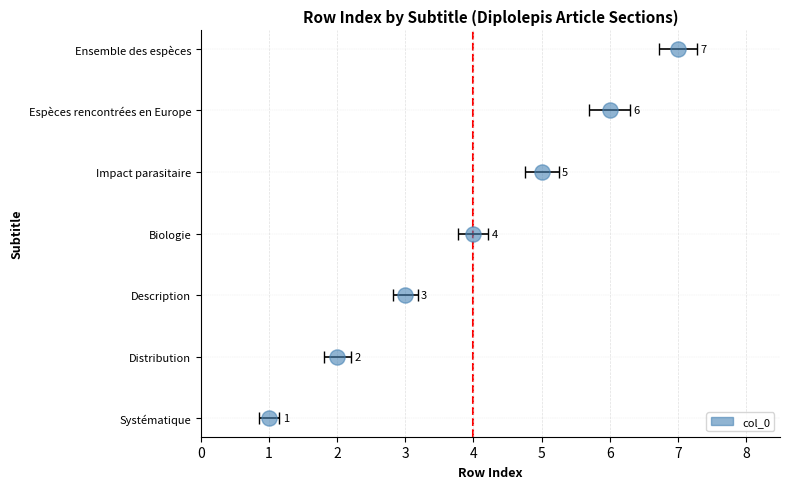

What is the ratio of the value at Distribution to the value at Systématique?

2.0